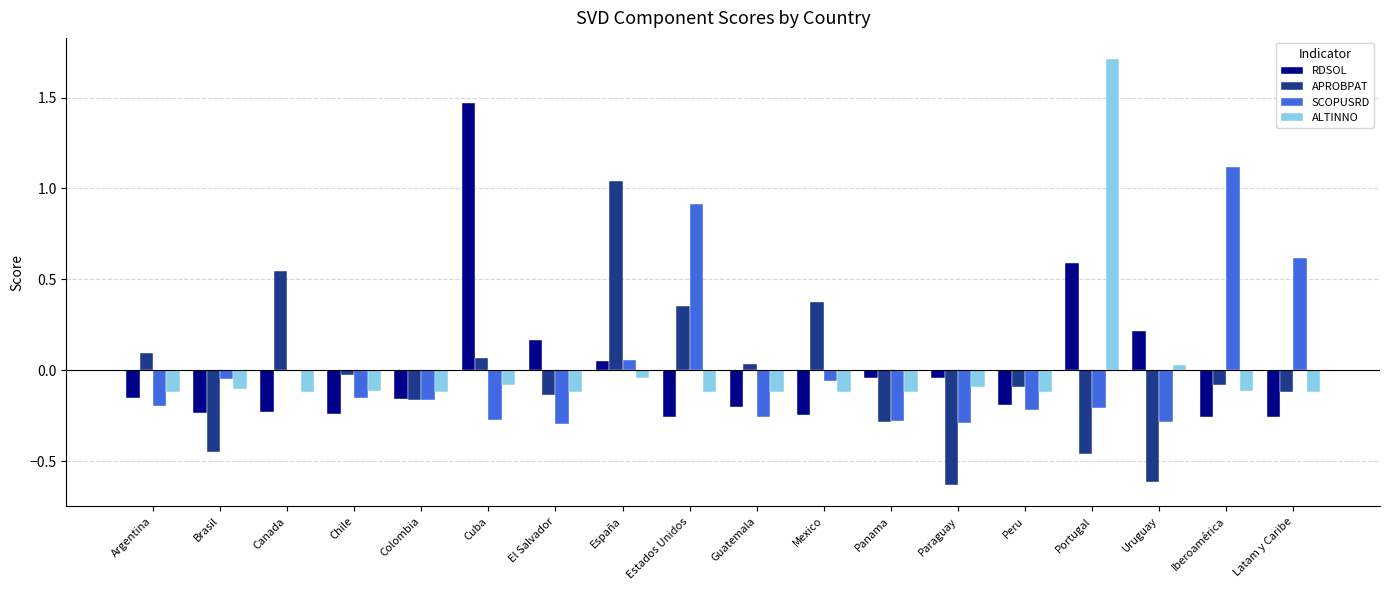

How many series are shown in this chart?

4